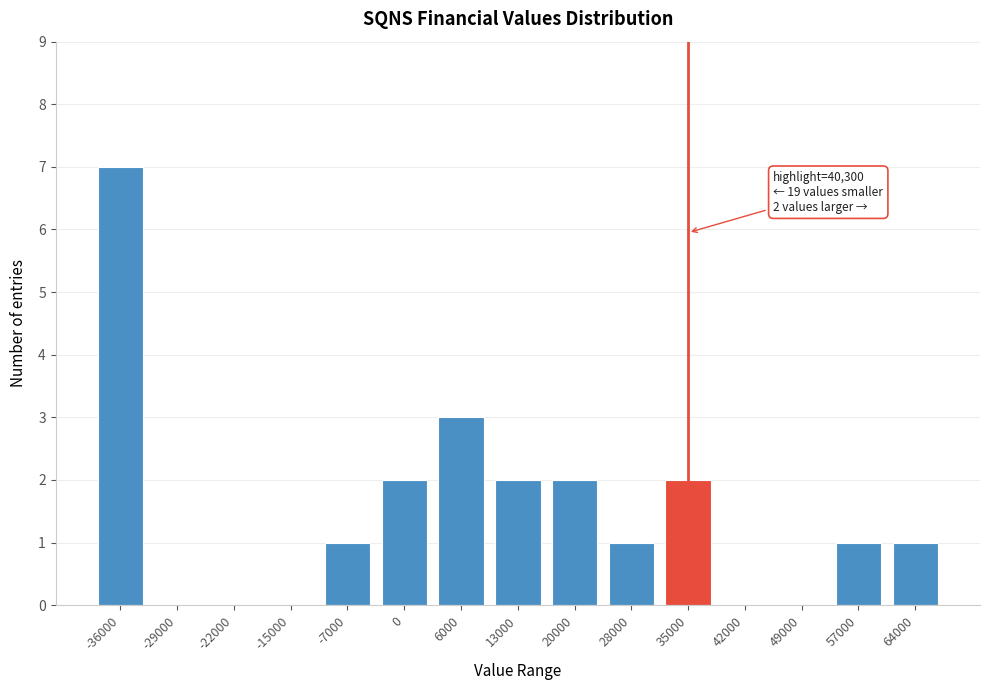

Reading left to right, transcribe all the data shown in this chart.

-36000=7	-29000=0	-22000=0	-15000=0	-7000=1	0=2	6000=3	13000=2	20000=2	28000=1	35000=2	42000=0	49000=0	57000=1	64000=1